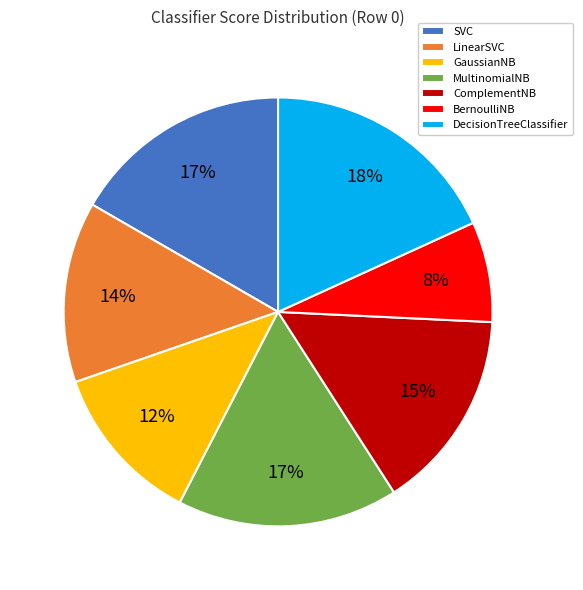

Does LinearSVC represent more than half of the total?

No